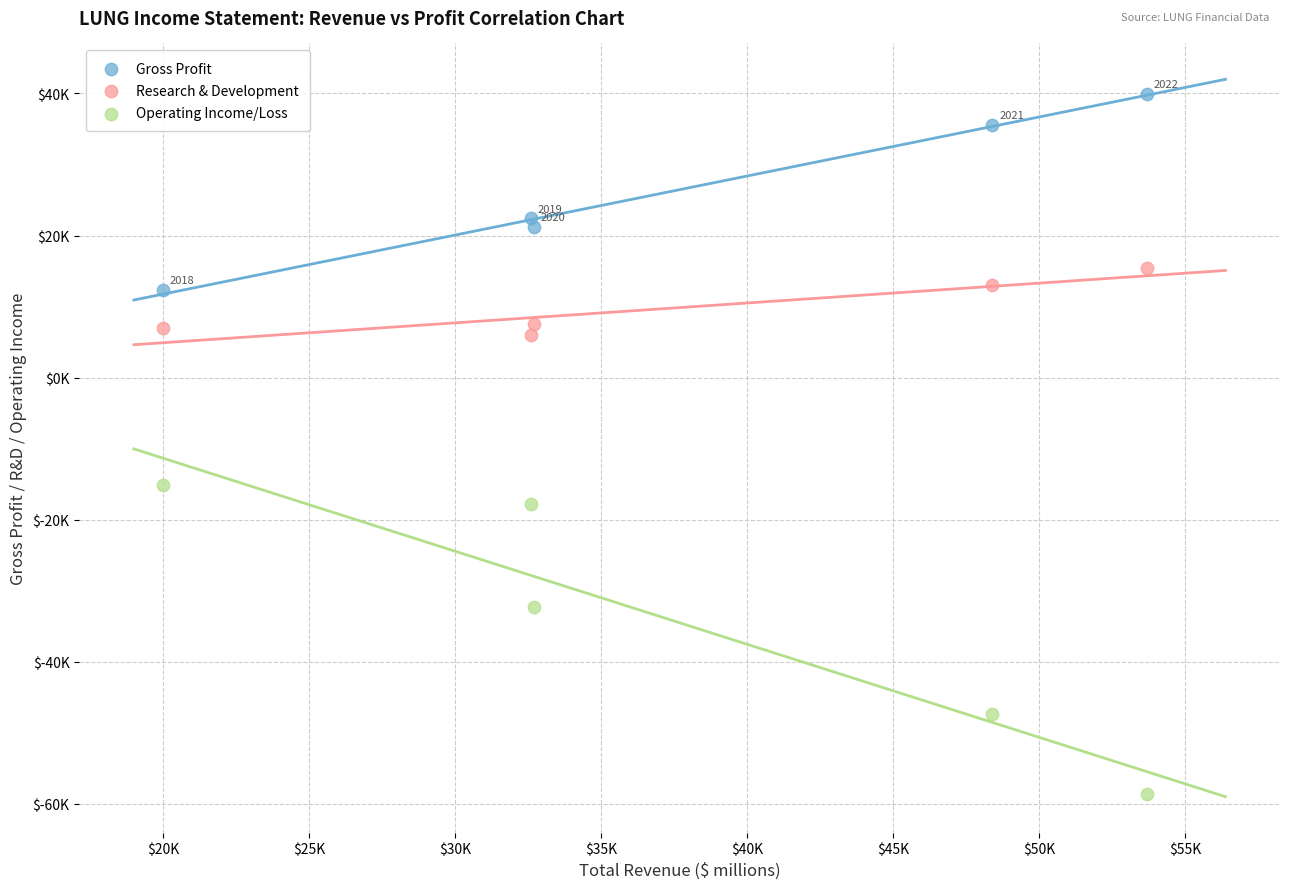

Which series reaches the minimum Y coordinate?

Operating Income/Loss